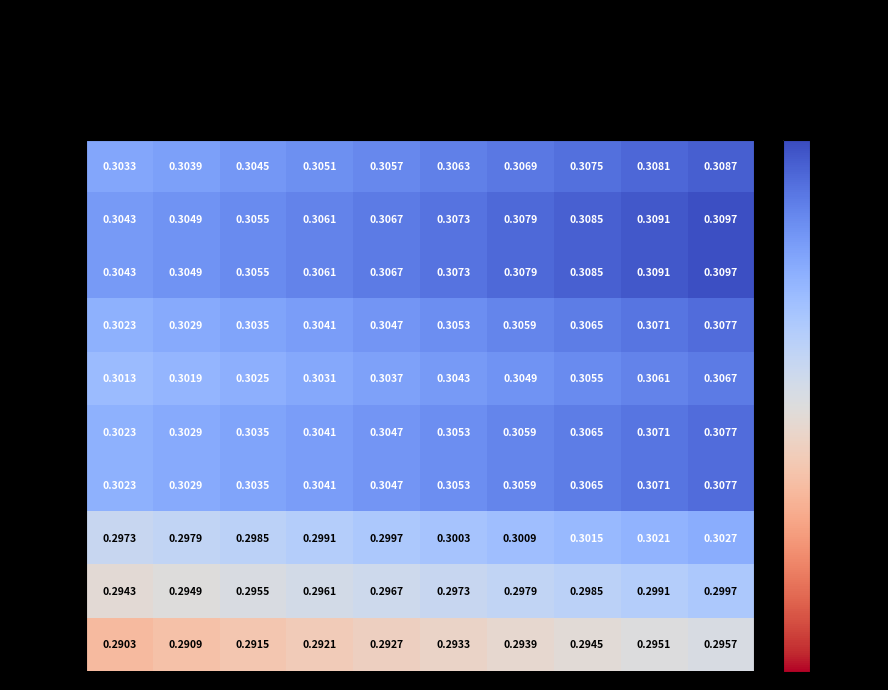

At which category is the sum across all series the highest?

18